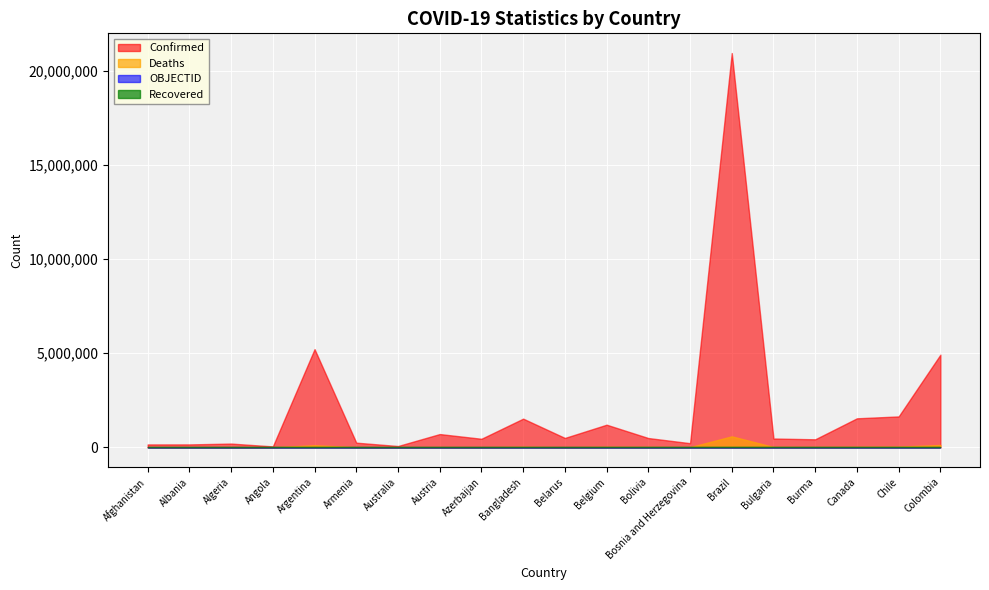

What is the maximum value shown in the chart?

20958899